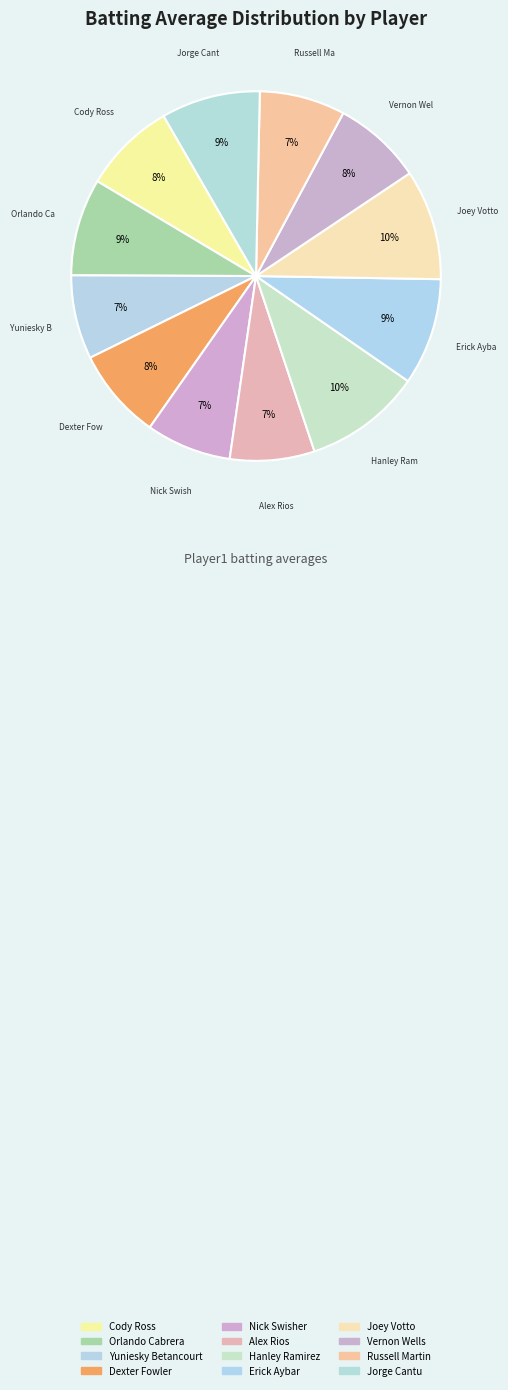

The Cody Ross slice represents 23% of the pie. True or false?

False